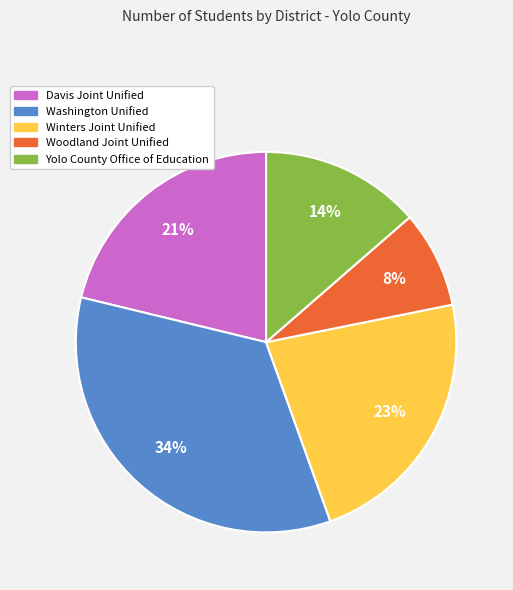

To the nearest percent, what is the difference between the largest and smallest slice percentages?

26%